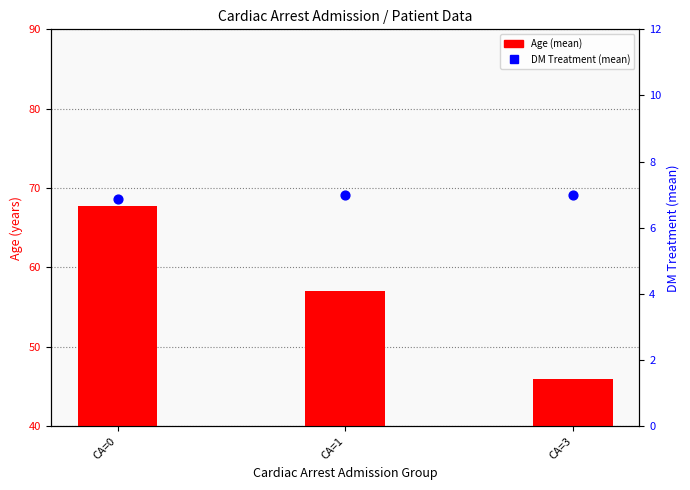

Is the value of Age (mean) at CA=0 greater than the value of DM Treatment (mean) at CA=0?

Yes